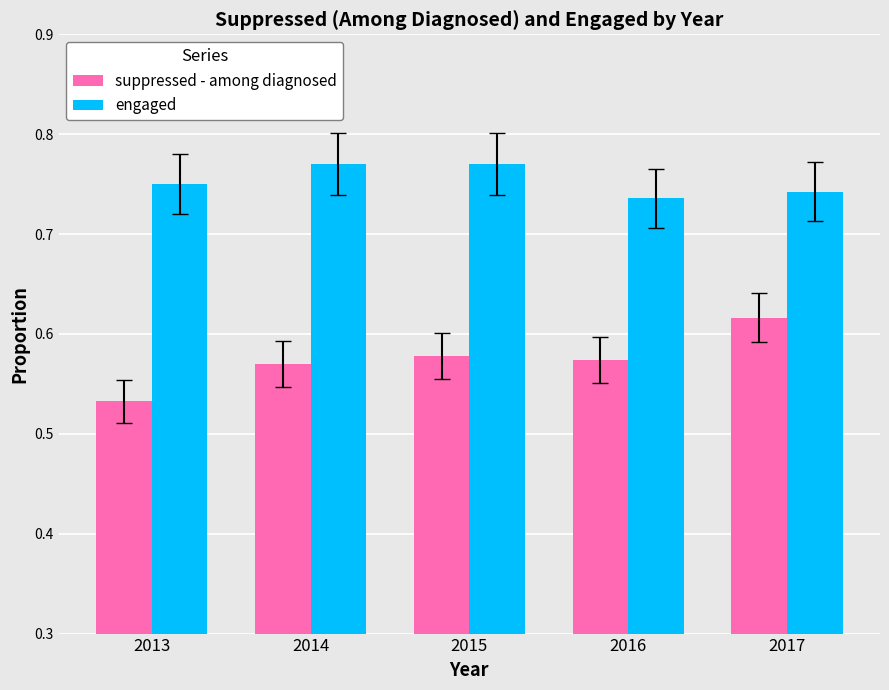

Count the engaged values in the range 0 to 1.

5